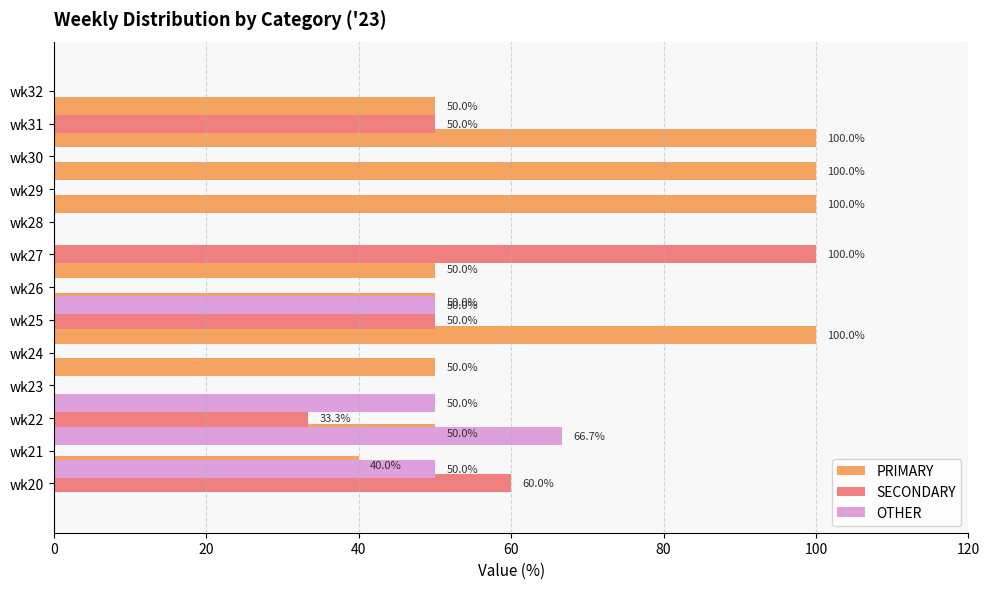

Rank the series at 100 from lowest to highest value.

OTHER, PRIMARY, SECONDARY